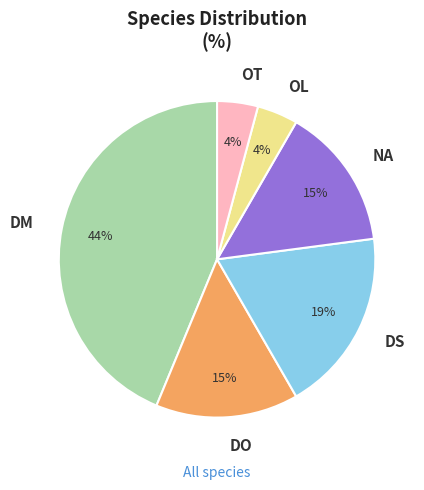

To the nearest percent, what is the combined percentage of DS and OL?

23%